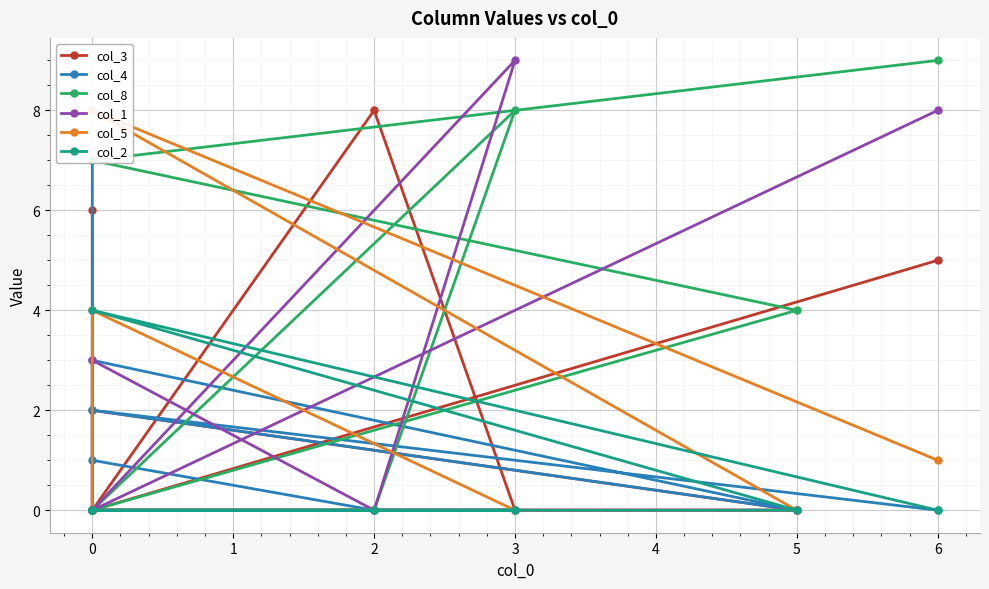

What are all the series names shown in the legend?

col_3, col_4, col_8, col_1, col_5, col_2